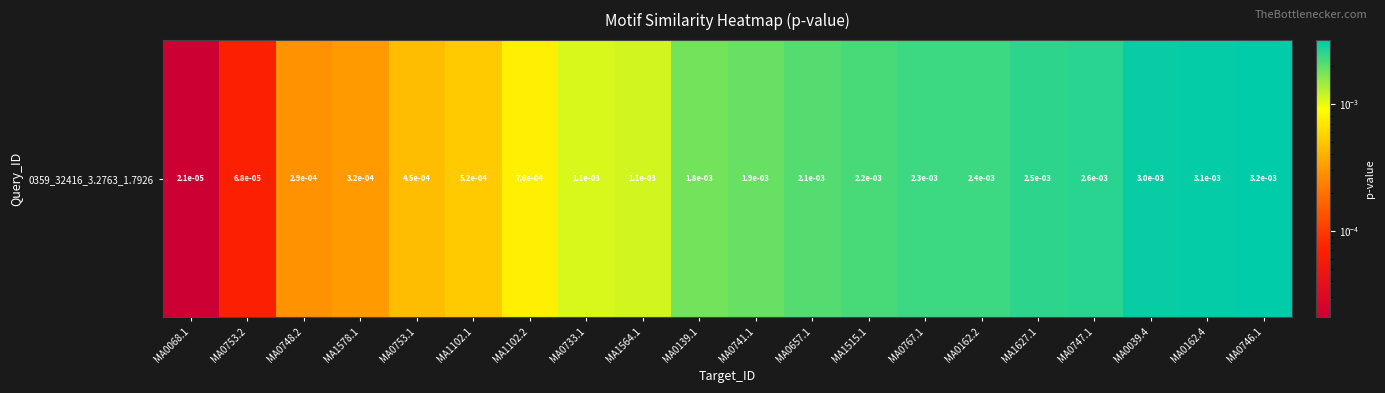

List the labels in order of value, smallest first.

MA0068.1, MA0753.2, MA0748.2, MA1578.1, MA0753.1, MA1102.1, MA1102.2, MA0733.1, MA1564.1, MA0139.1, MA0741.1, MA0657.1, MA1515.1, MA0767.1, MA0162.2, MA1627.1, MA0747.1, MA0039.4, MA0162.4, MA0746.1